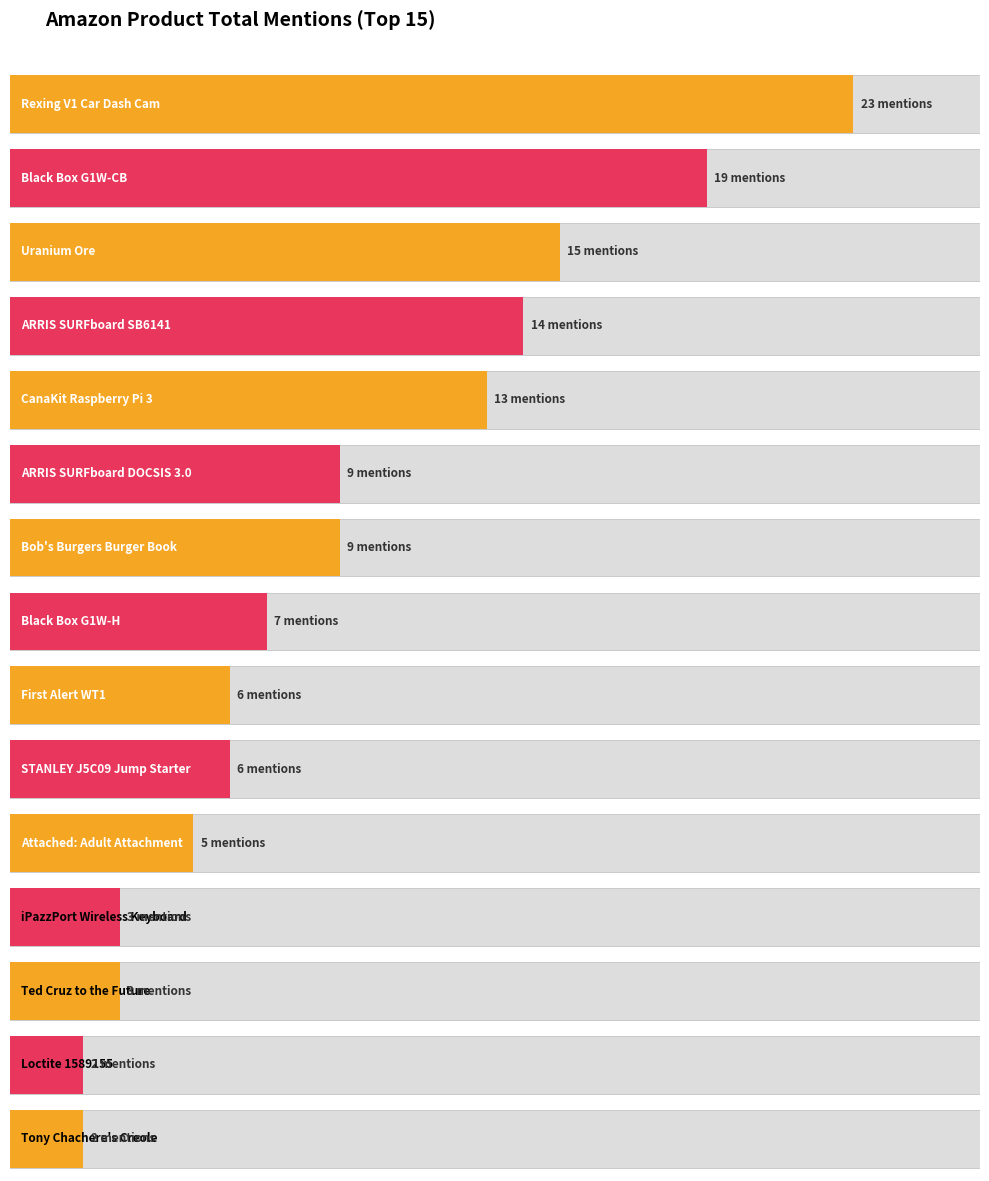

What is the label of the 8th bar from the left?

Black Box G1W-H